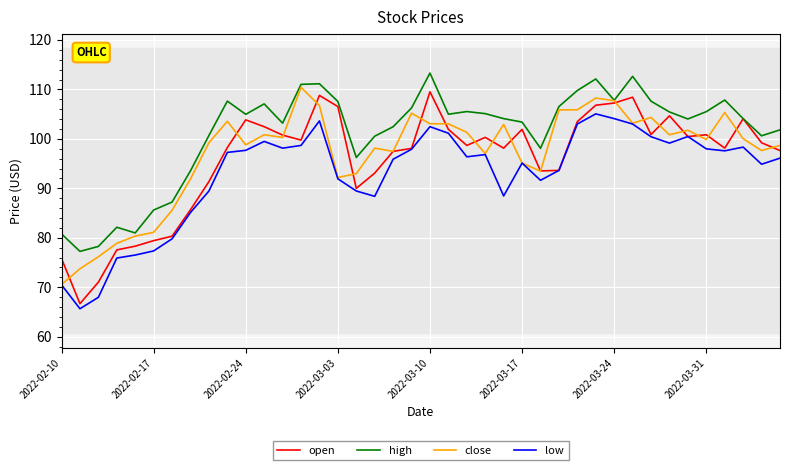

How many lines are shown in the chart?

4